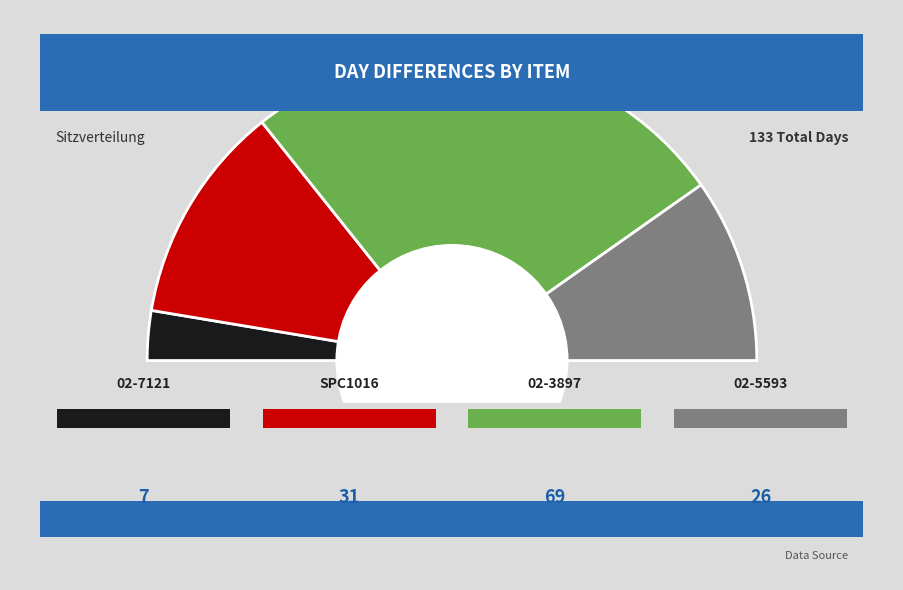

Combined, do 02-5593 and SPC1016 account for over 50%?

No